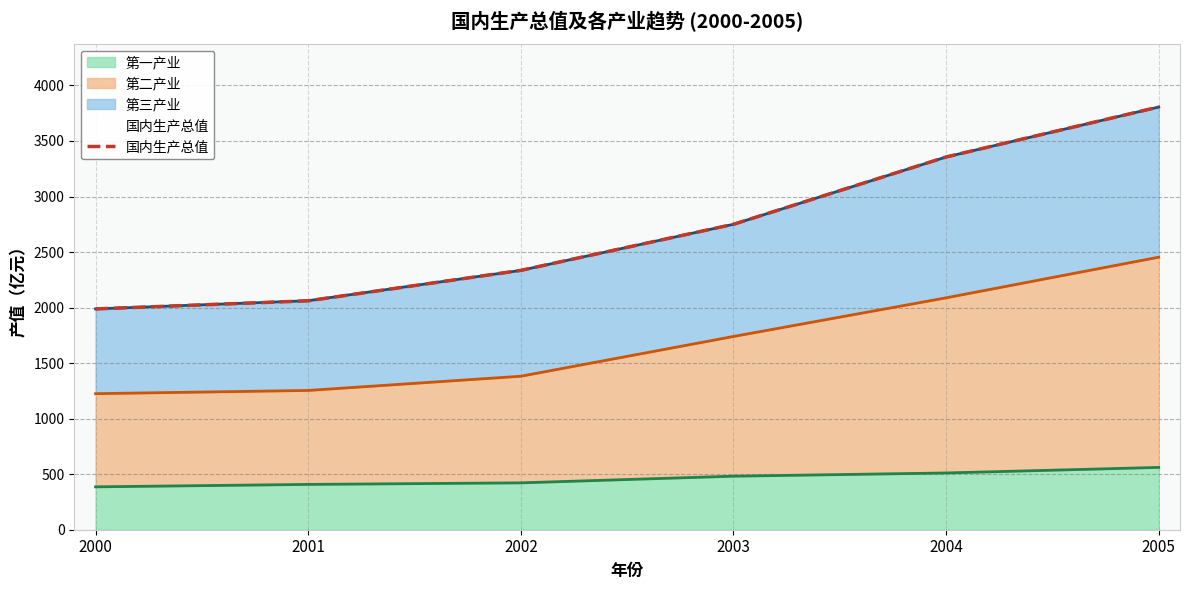

Rank the categories by value from lowest to highest.

2000, 2001, 2002, 2003, 2004, 2005